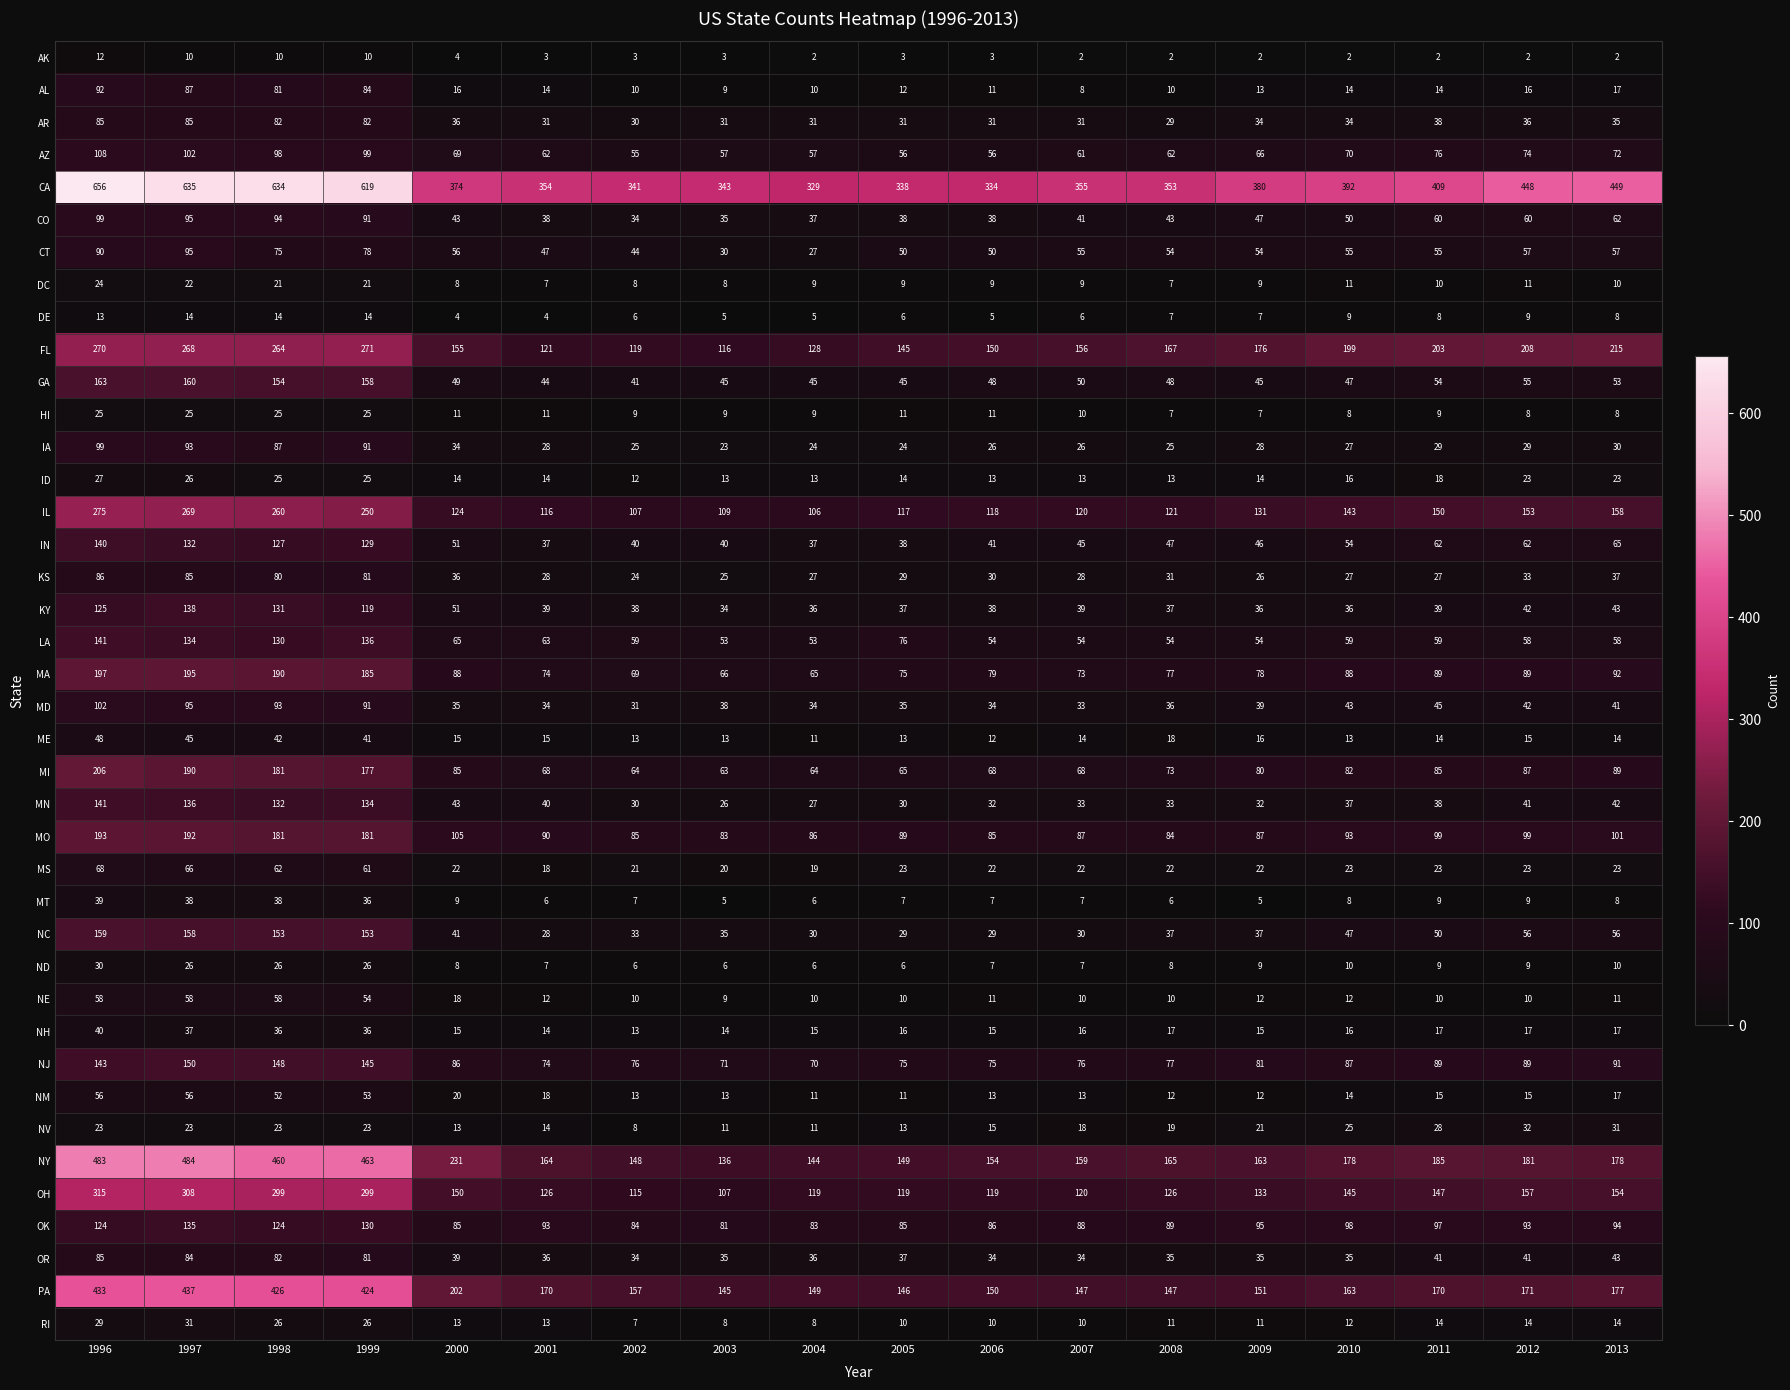

Is it true that ND equals 6 at 2003?

True